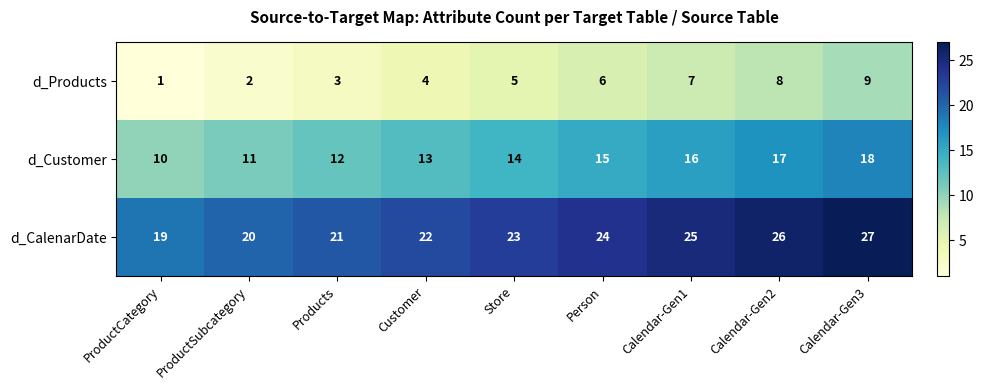

Count the d_Customer values in the range 12 to 16.

5